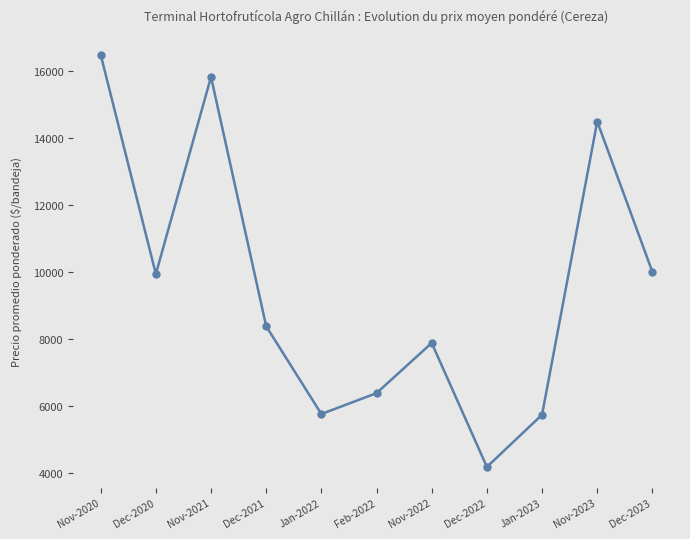

The chart shows a value of 10000 at Dec-2023. True or false?

True